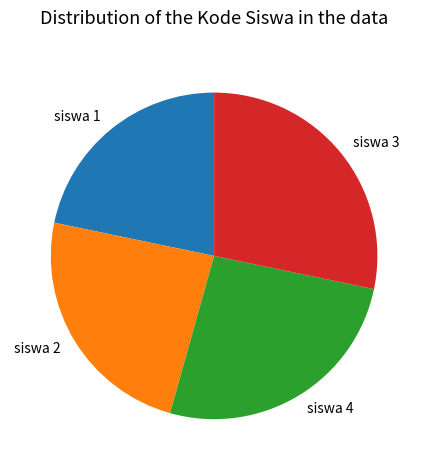

Do siswa 3 and siswa 4 together represent more than half of the pie?

Yes